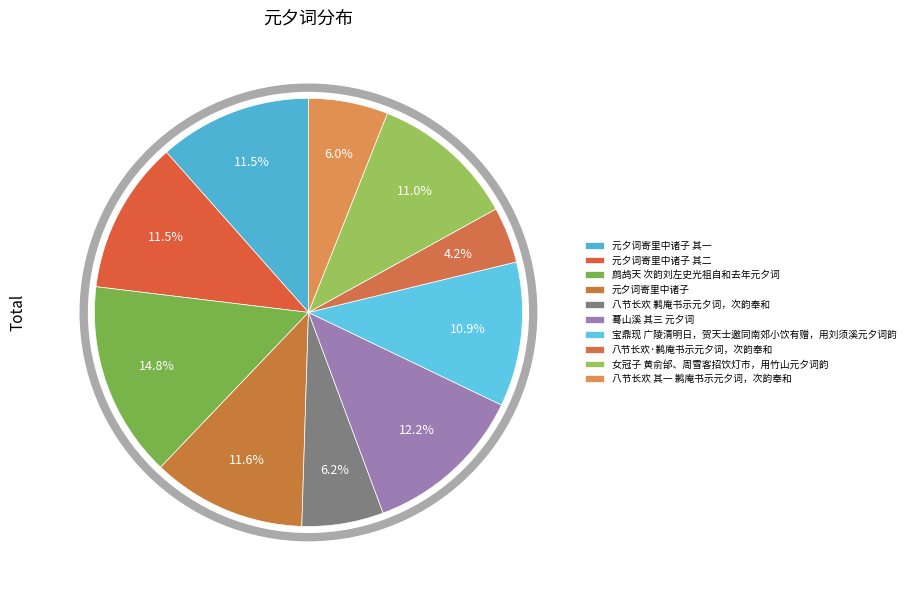

What is the ratio of the value at 蓦山溪 其三 元夕词 to the value at 元夕词寄里中诸子?

1.0